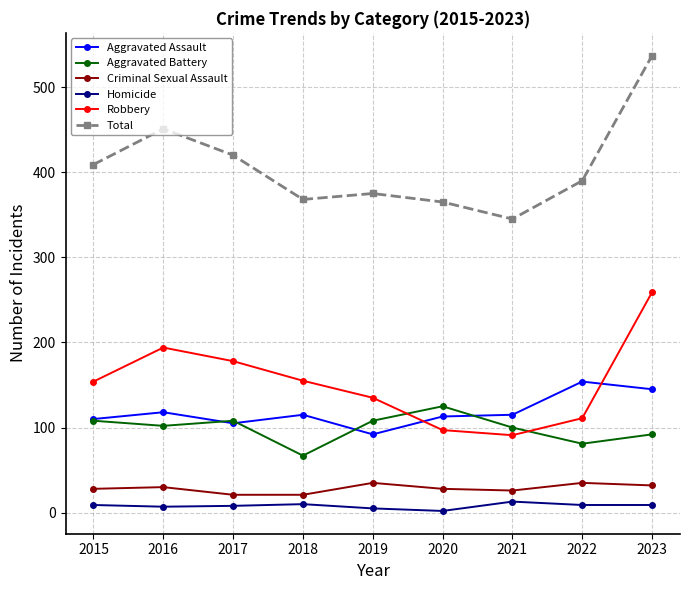

The value of Aggravated Battery at 2021 is 174. True or false?

False